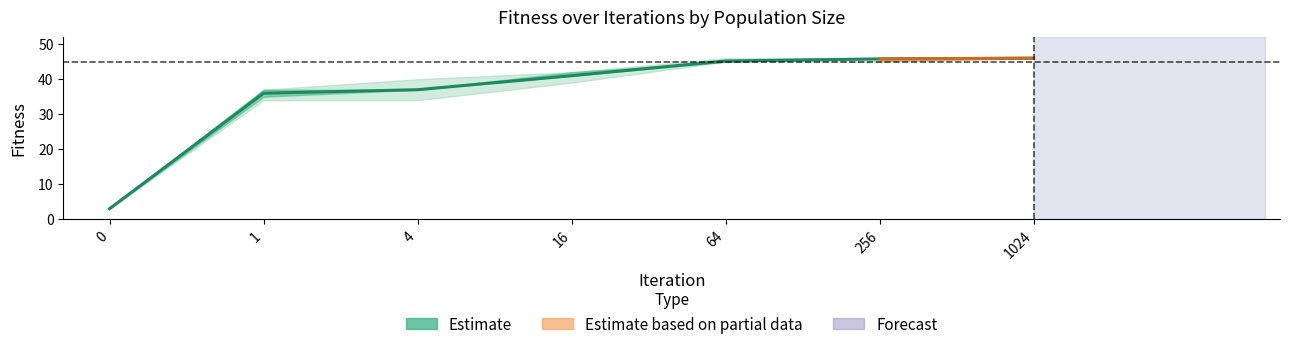

The value at 256 is 20.6. True or false?

False